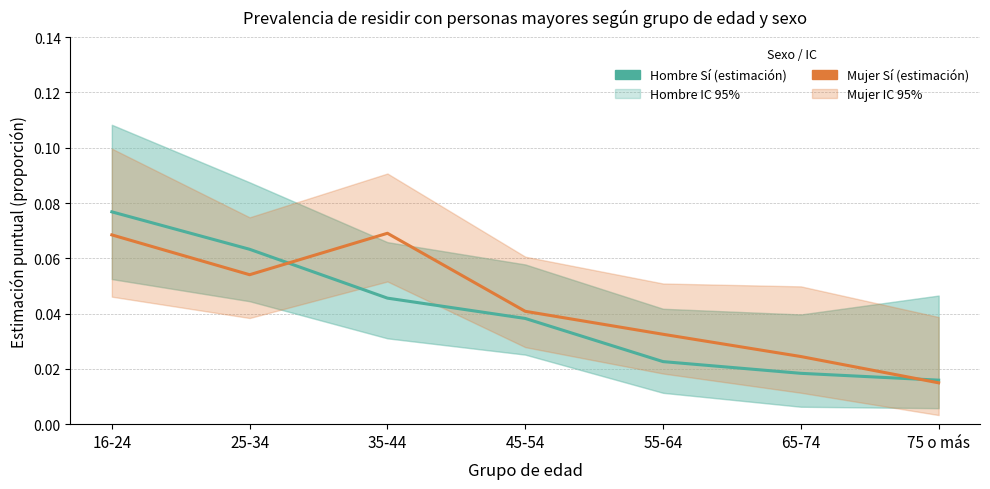

The Hombre Sí (estimación) series shows 0.1 at 25-34. True or false?

True